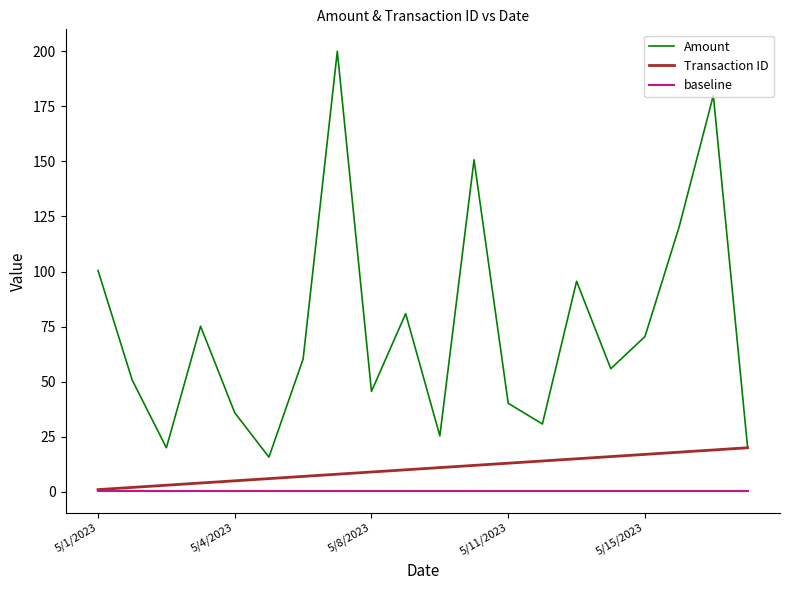

Which series has the largest total across all categories?

Amount